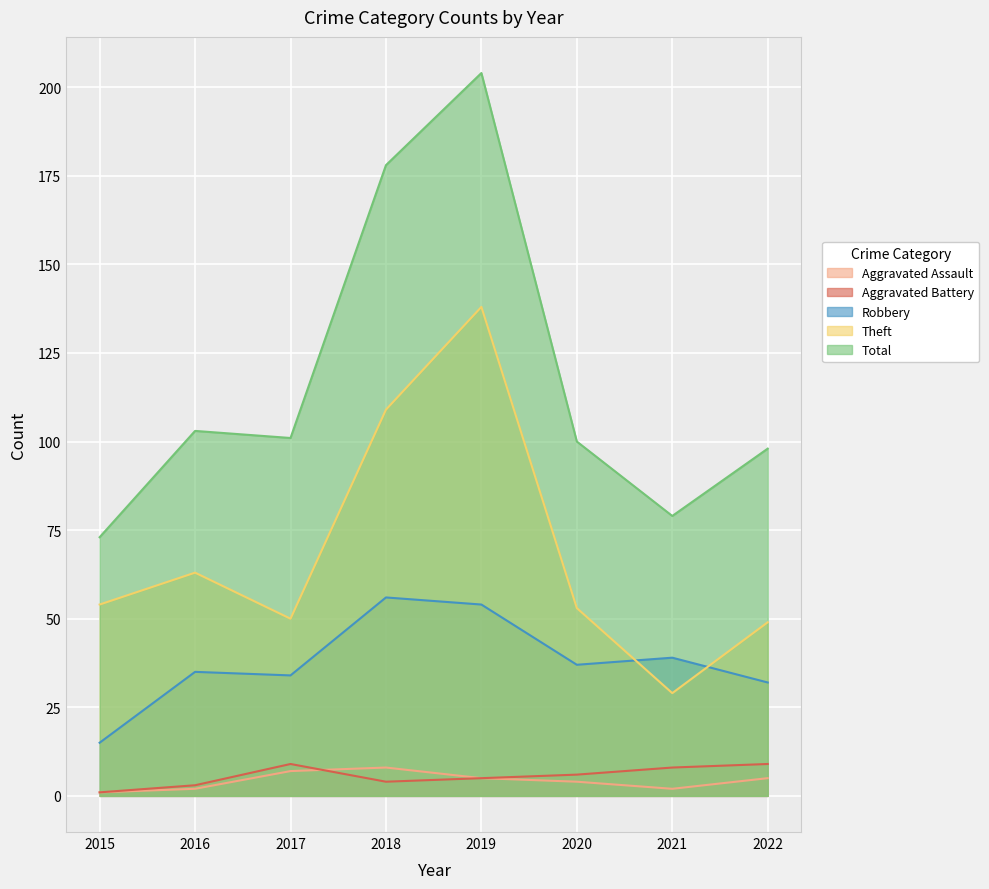

How many values in the Aggravated Assault series are below 5?

4